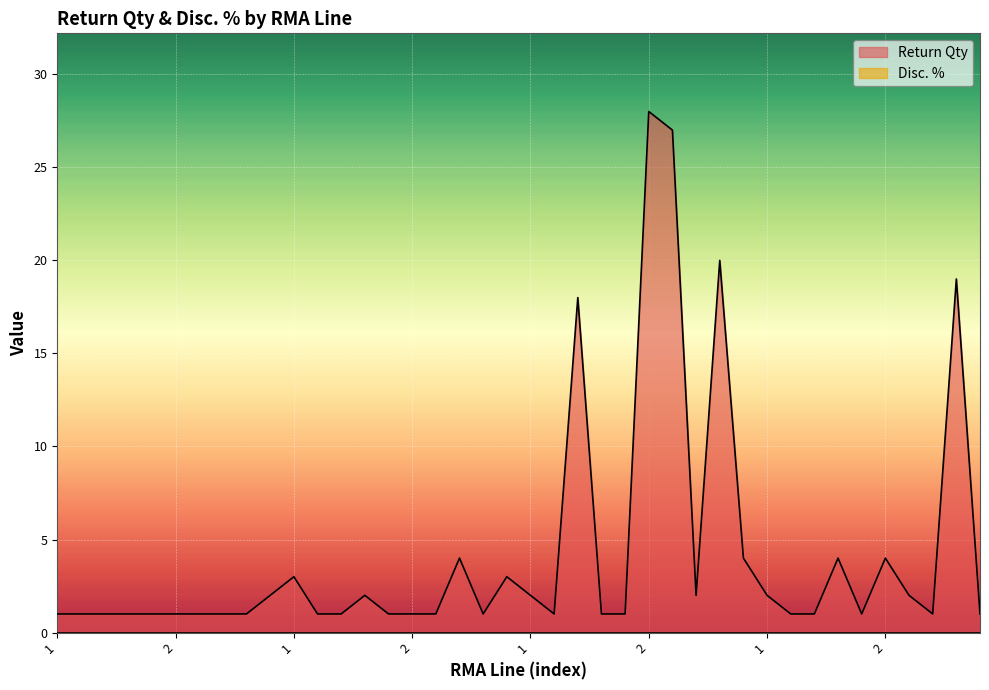

Does the chart display data point markers on the line(s)?

No